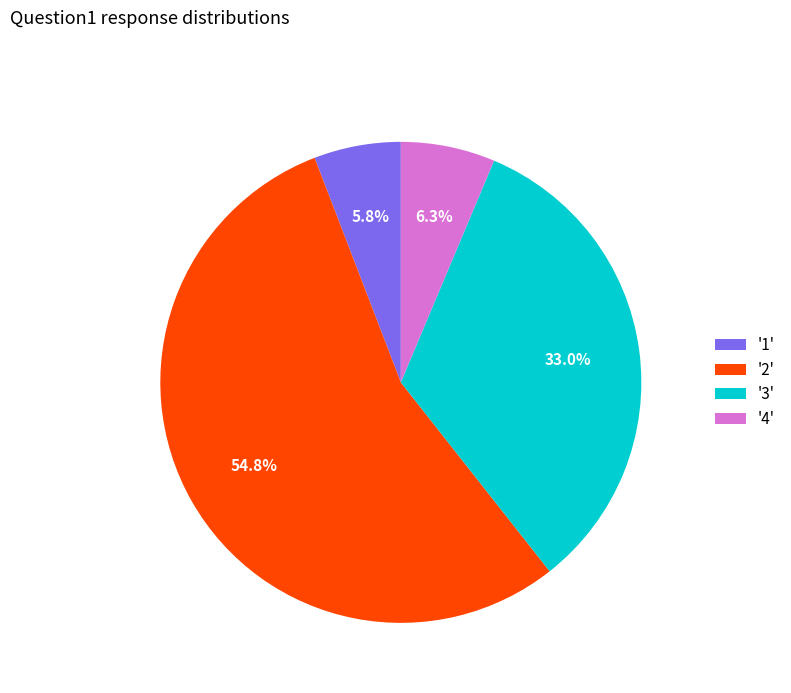

Between '3' and '2', which is larger?

'2'